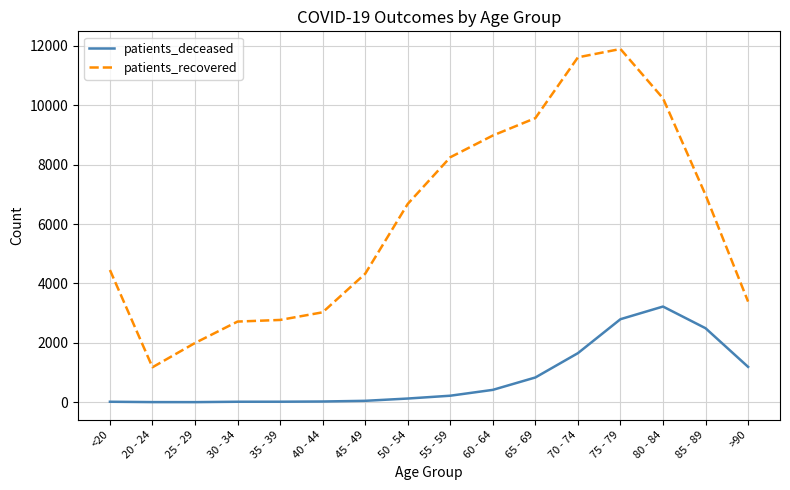

At which category is the sum across all series the highest?

75 - 79